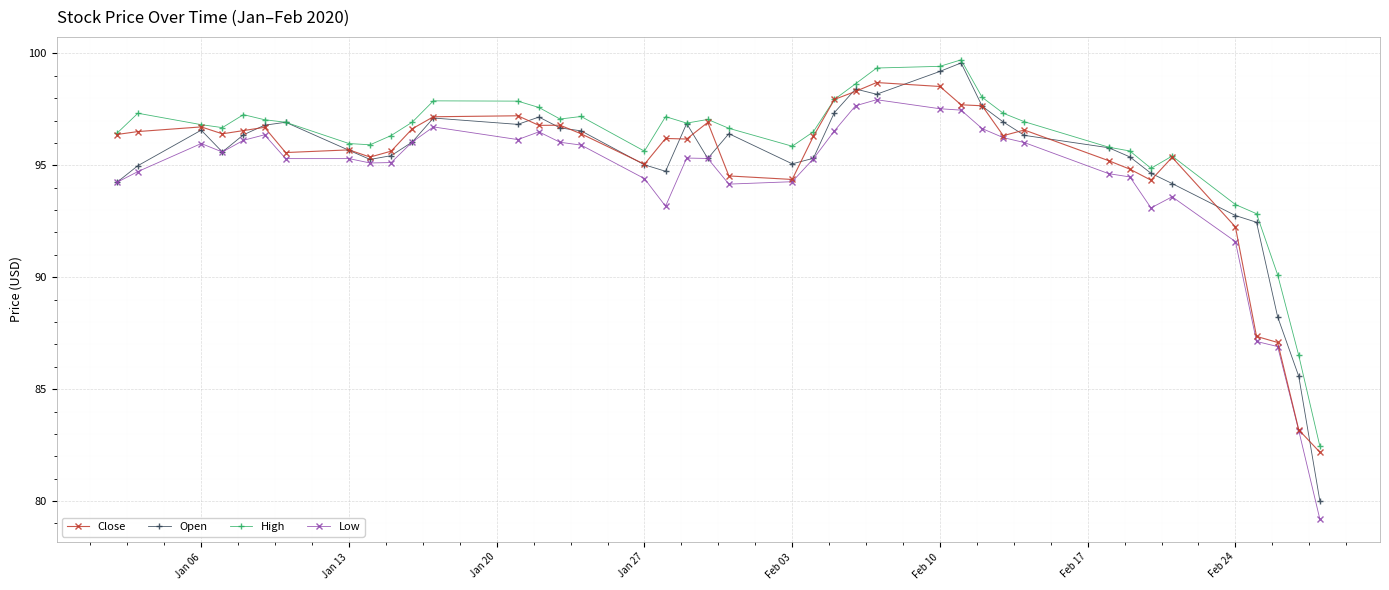

At how many categories does at least one series exceed 85?

39